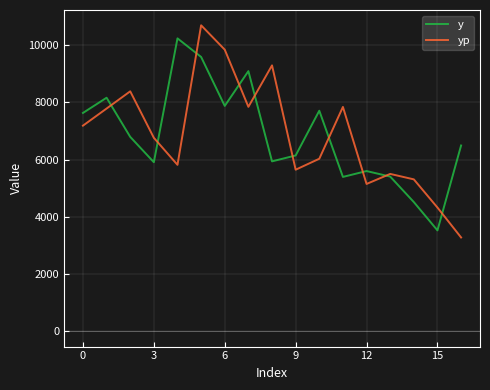

What is the smallest value displayed?

3279.3